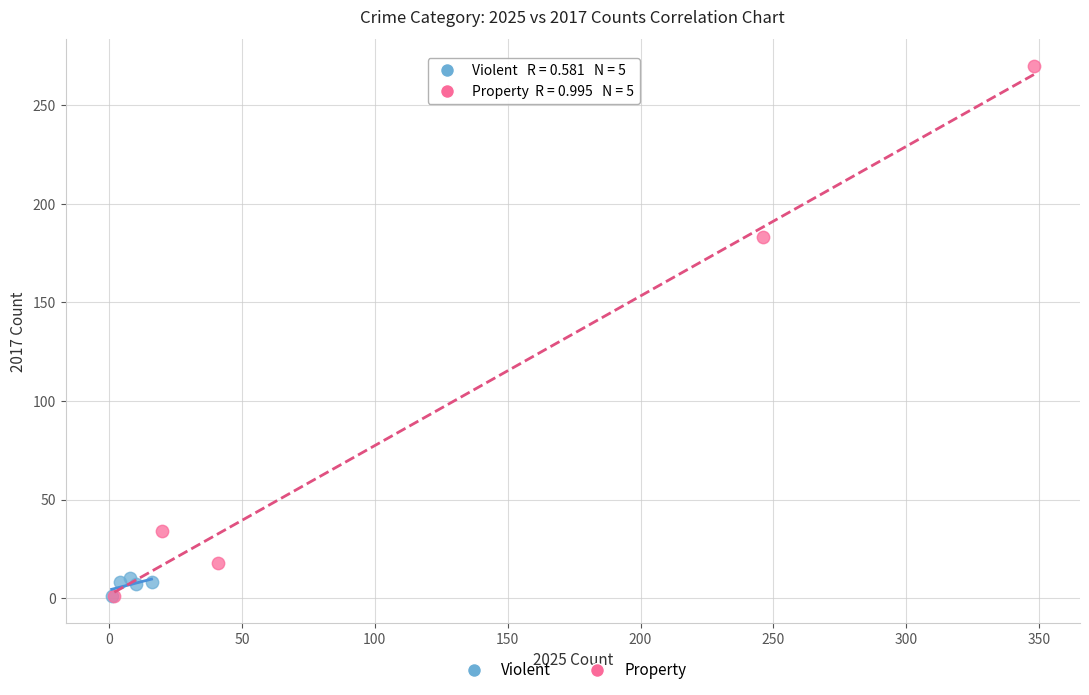

Which series reaches the maximum Y coordinate?

Property